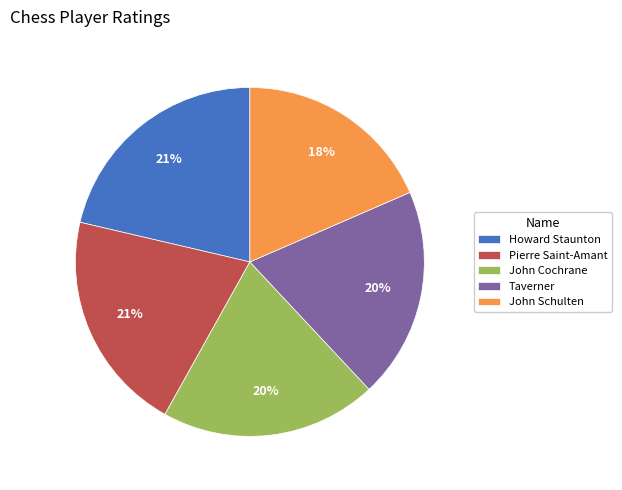

Which has a higher value, John Schulten or Howard Staunton?

Howard Staunton